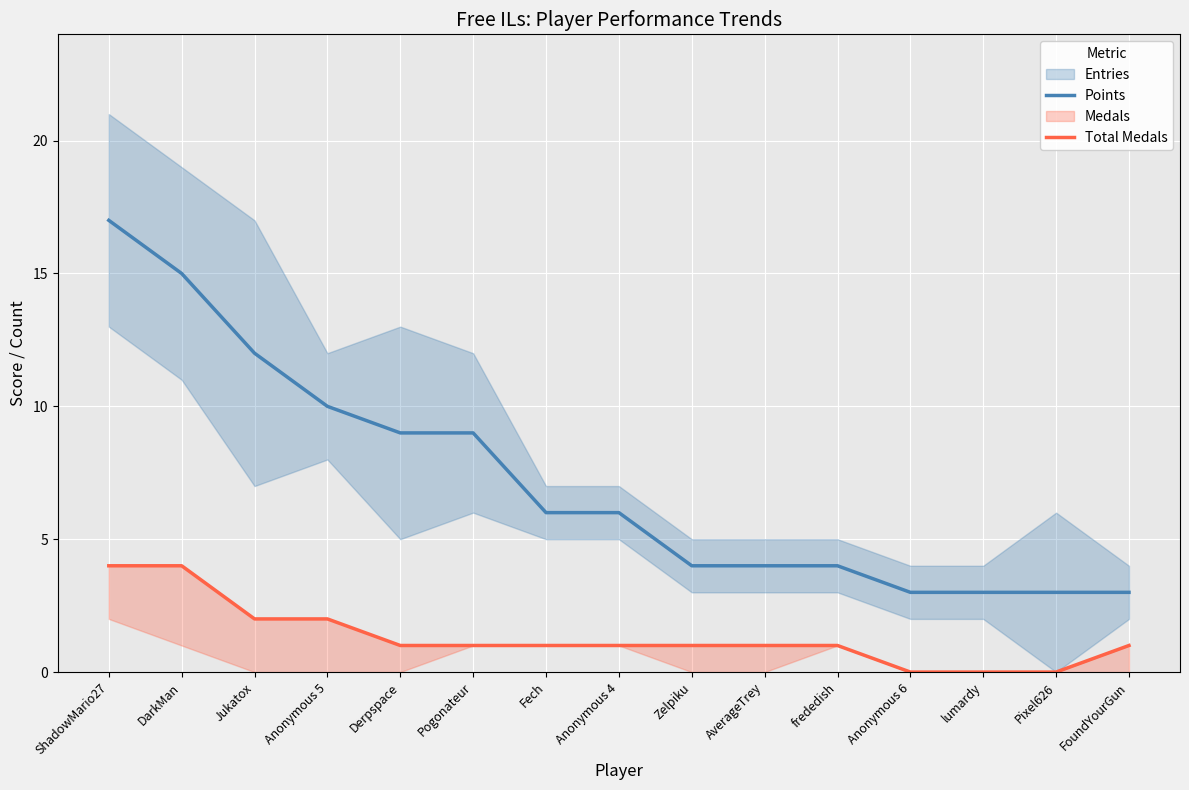

Is it true that Points equals 3 at Pixel626?

True